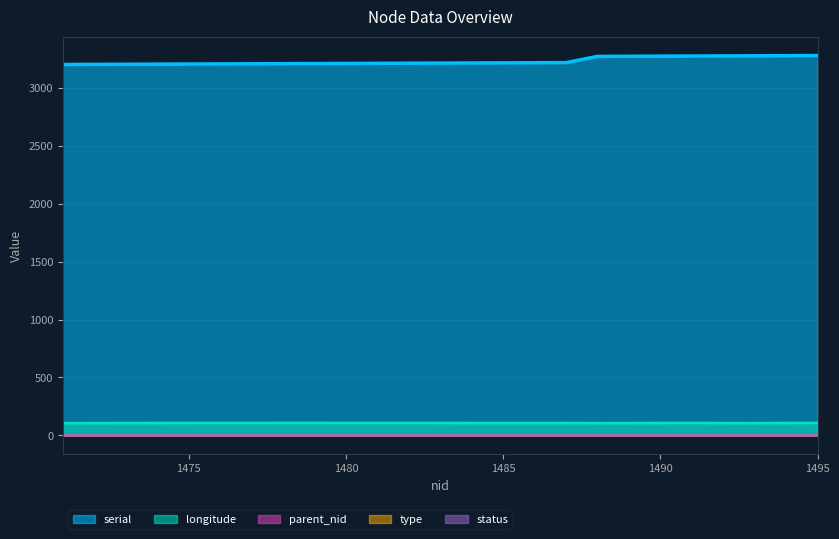

Between 1477 and 1482, which is larger?

1482